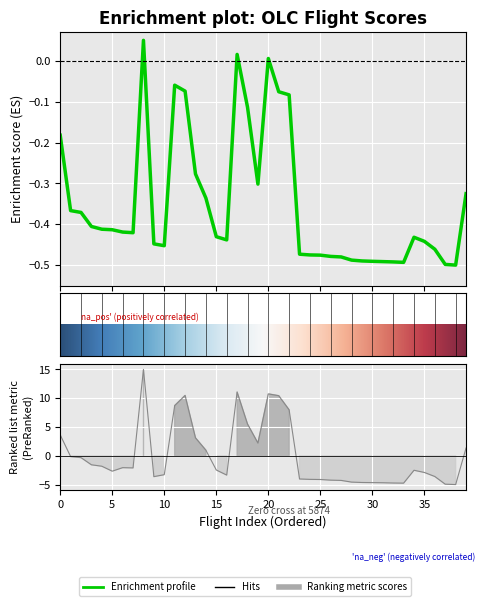

Reading right to left, extract all data points from this chart.

Pontuacao_OLC: -0.3	-0.5	-0.5	-0.5	-0.4	-0.4	-0.5	-0.5	-0.5	-0.5	-0.5	-0.5	-0.5	-0.5	-0.5	-0.5	-0.5	-0.1	-0.1	0.0	-0.3	-0.1	0.0	-0.4	-0.4	-0.3	-0.3	-0.1	-0.1	-0.5	-0.4	0.1	-0.4	-0.4	-0.4	-0.4	-0.4	-0.4	-0.4	-0.2
kmOLC: 1.4	-5.0	-4.9	-3.6	-2.9	-2.5	-4.8	-4.7	-4.7	-4.7	-4.6	-4.6	-4.3	-4.2	-4.1	-4.1	-4.0	8.0	10.4	10.8	2.2	5.5	11.1	-3.4	-2.5	1.0	3.1	10.5	8.7	-3.3	-3.6	15.0	-2.1	-2.1	-2.7	-1.8	-1.6	-0.3	-0.1	3.6